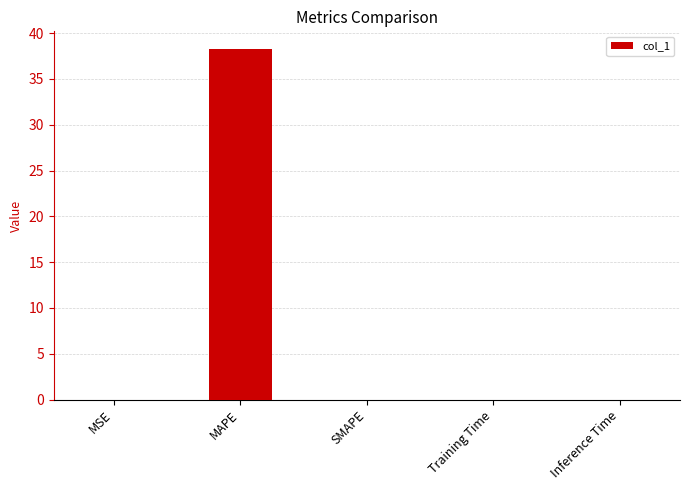

Between Inference Time and MAPE, which is larger?

MAPE